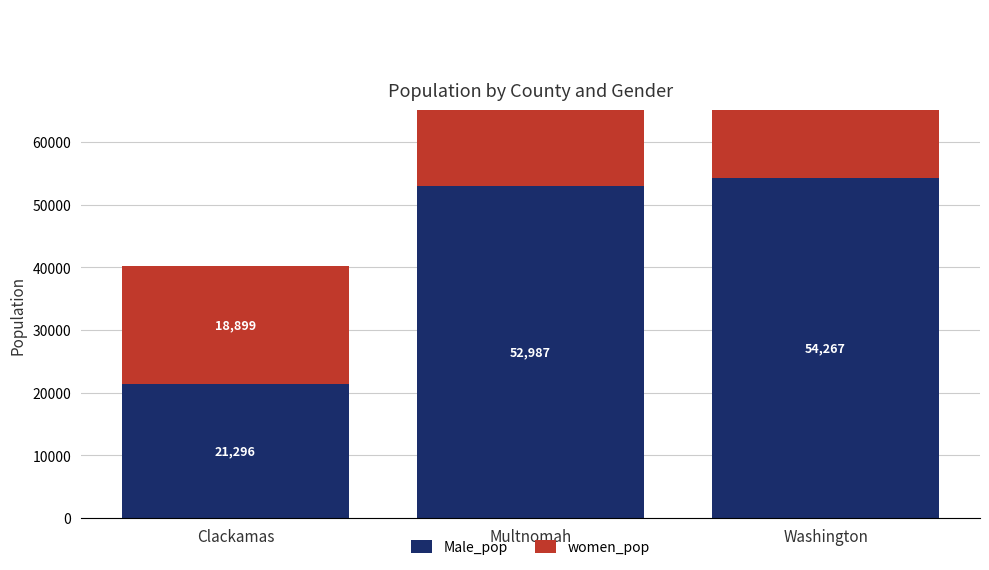

Which has a higher value, Clackamas or Washington?

Washington